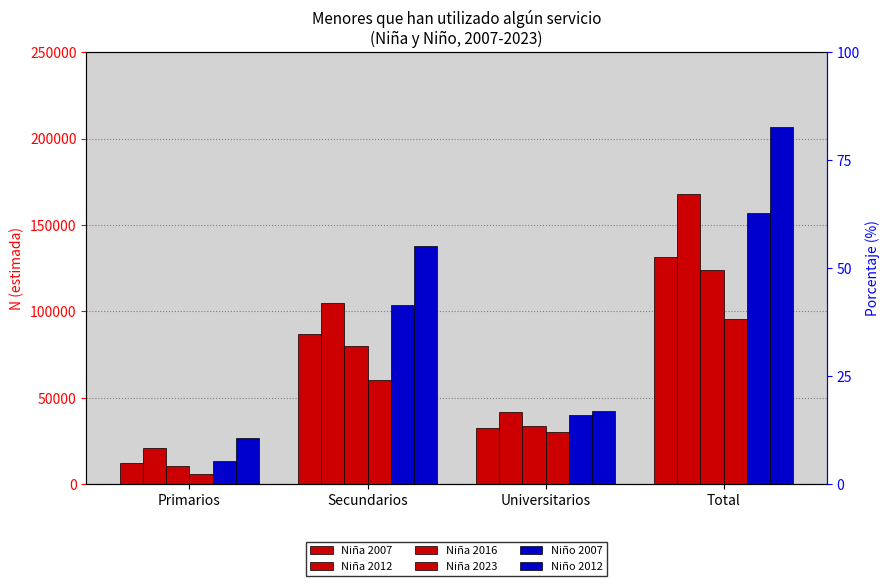

Which series has the largest total across all categories?

Niño 2012